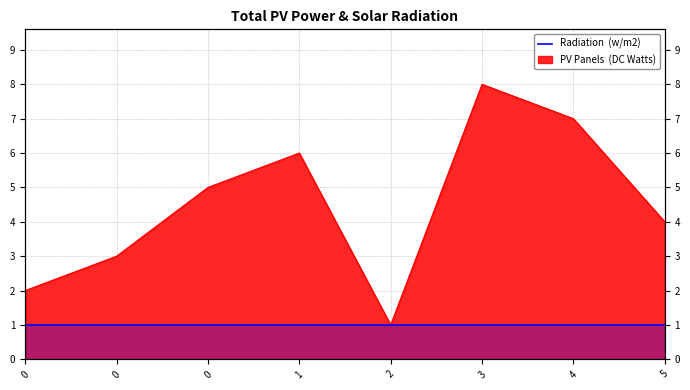

Which has a higher value, 4 or 2?

4